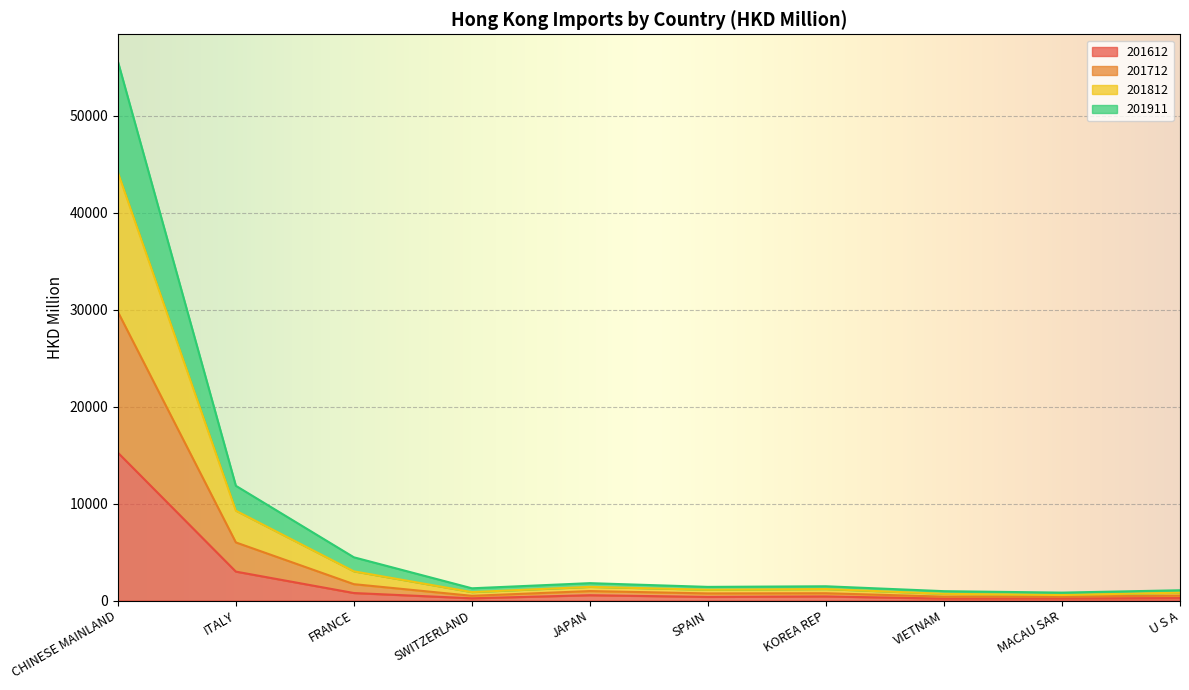

True or false: 201911 has a value of 391.5 at JAPAN.

False